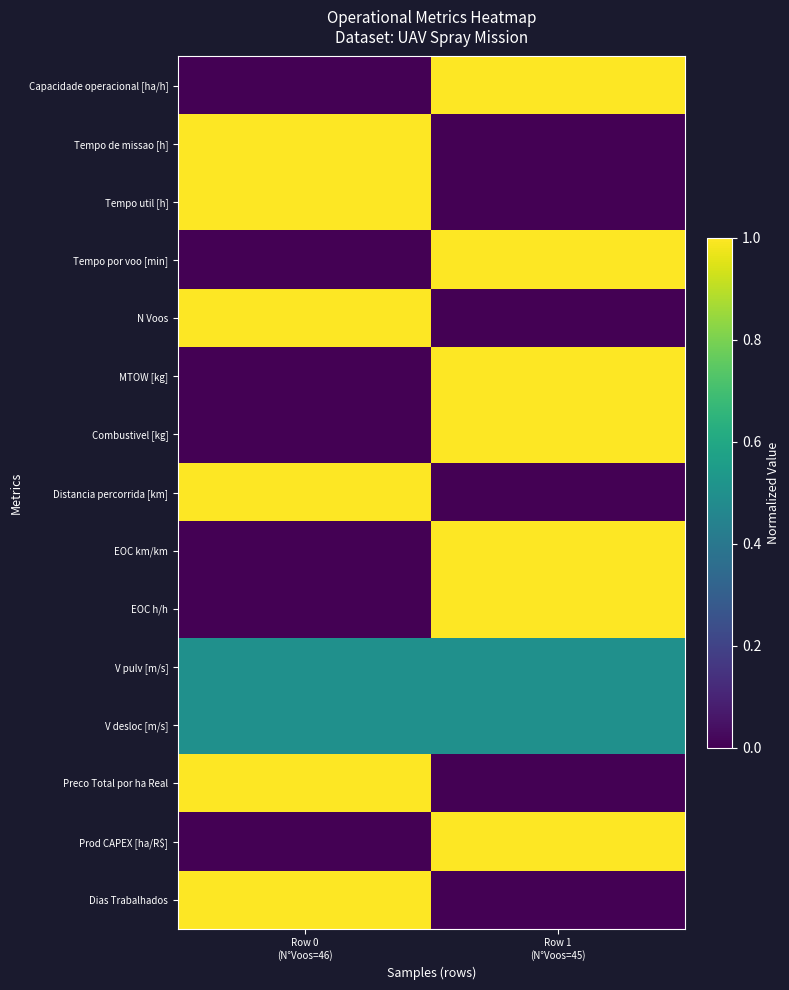

Rank the series by their maximum value, from highest to lowest.

Capacidade operacional [ha/h], Tempo de missao [h], Tempo util [h], Tempo por voo [min], N Voos, MTOW [kg], Combustivel [kg], Distancia percorrida [km], EOC km/km, EOC h/h, Preco Total por ha Real, Prod CAPEX [ha/R$], Dias Trabalhados, V pulv [m/s], V desloc [m/s]